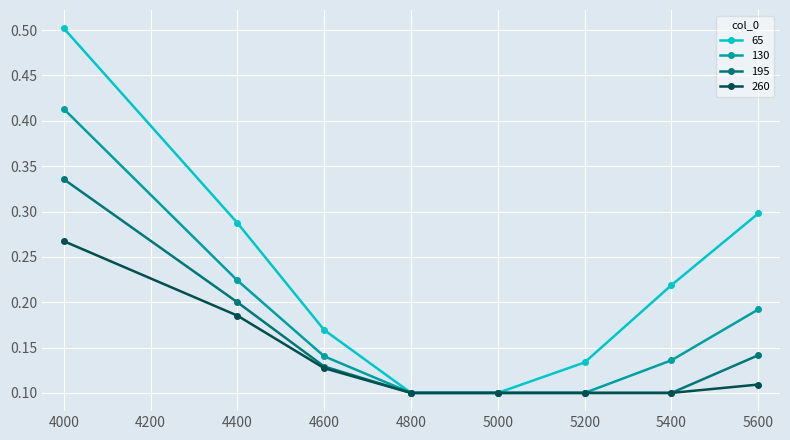

What is the total value across all series at 4600?

0.6